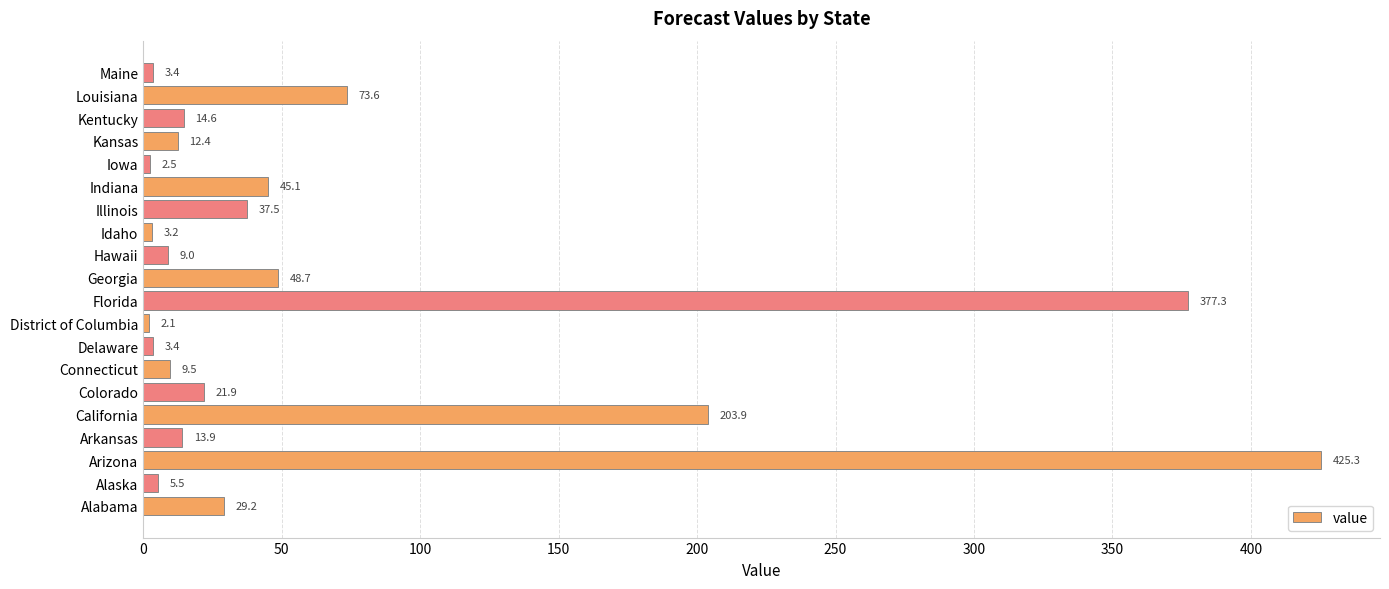

Reading bottom to top, transcribe all the data shown in this chart.

29.2	5.5	425.3	13.9	203.9	21.9	9.5	3.4	2.1	377.3	48.7	9.0	3.2	37.5	45.1	2.5	12.4	14.6	73.6	3.4